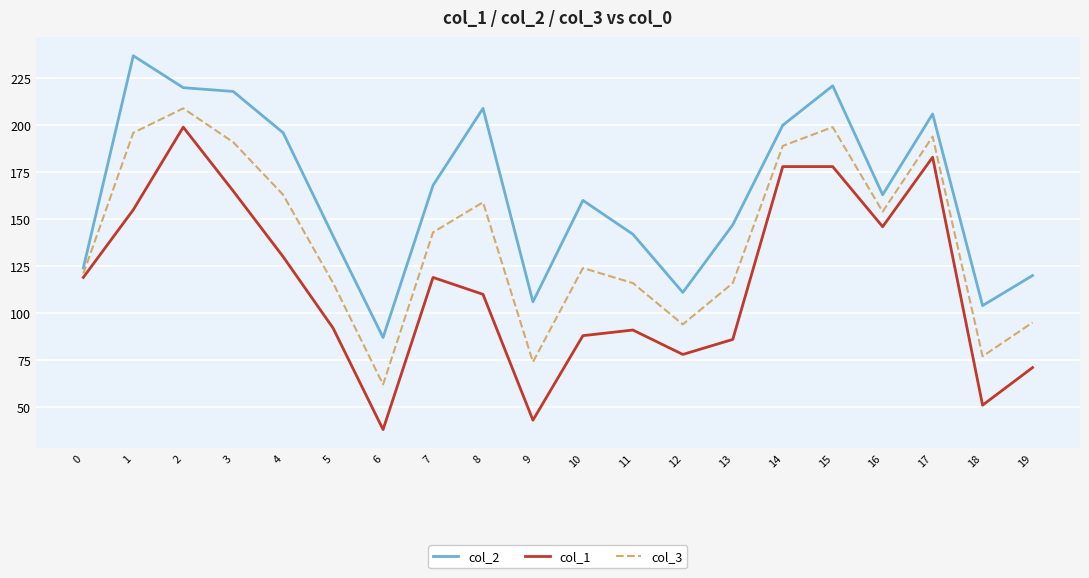

What is the highest value of the col_2 series?

237